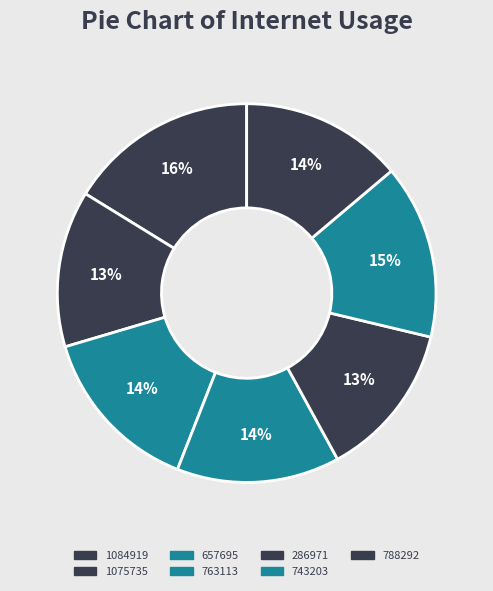

Rank the categories by value from highest to lowest.

1084919, 743203, 657695, 763113, 788292, 1075735, 286971